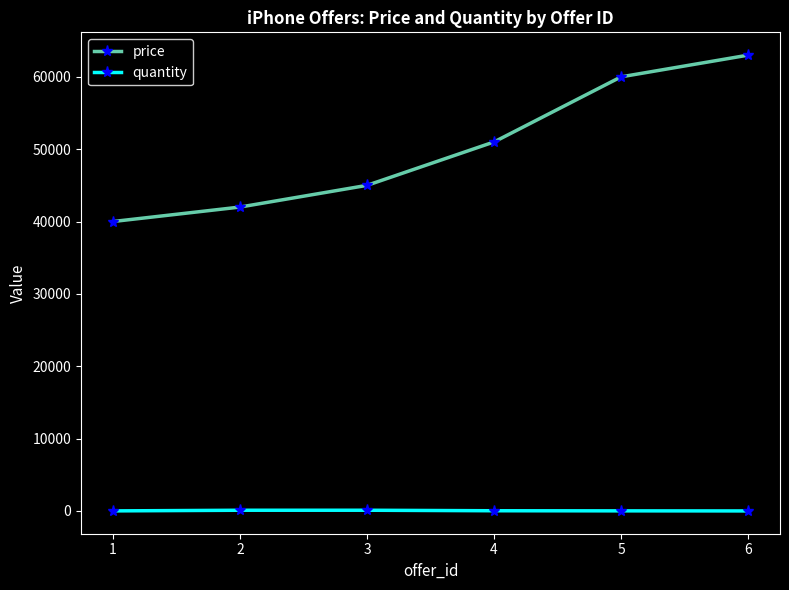

True or false: quantity has a value of 101 at 3.

True